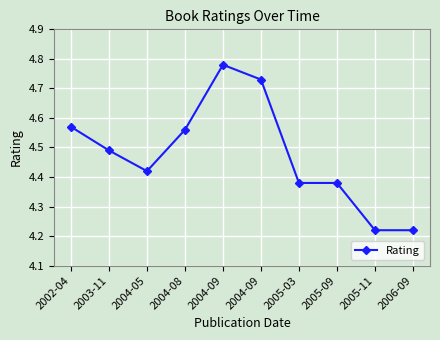

Count the values in the range 4 to 5.

10